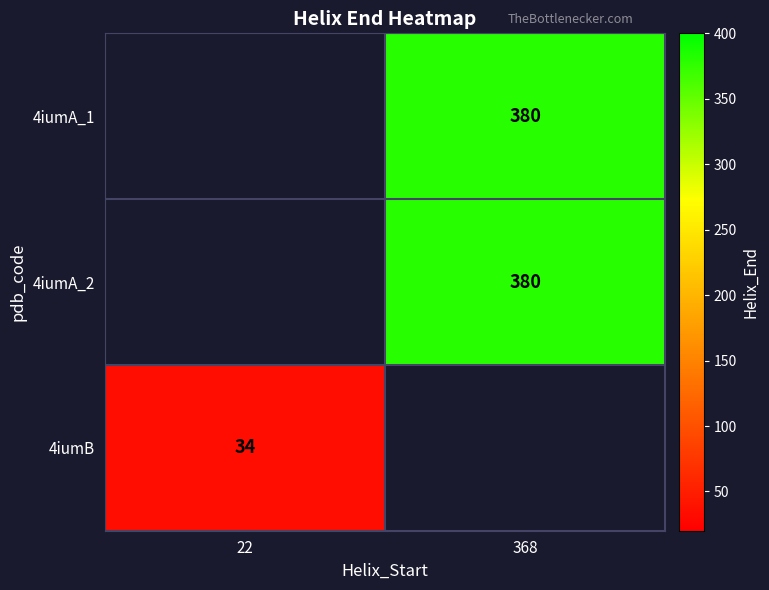

The value of 4iumA_1 at 368 is 90. True or false?

False